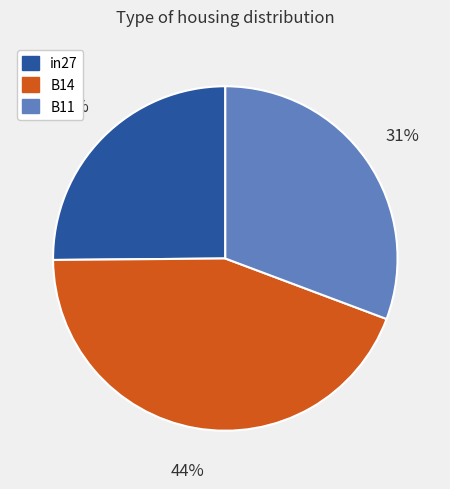

Combined, do B11 and in27 account for over 50%?

Yes